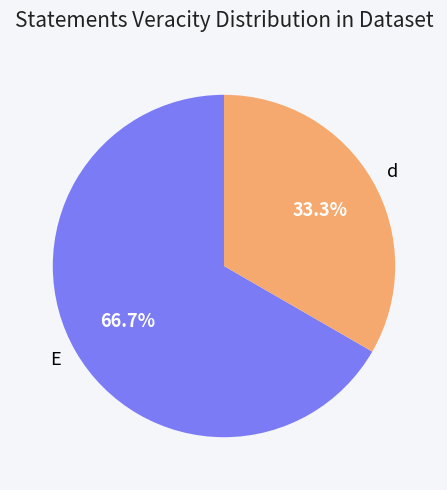

Rank the categories by value from highest to lowest.

E, d